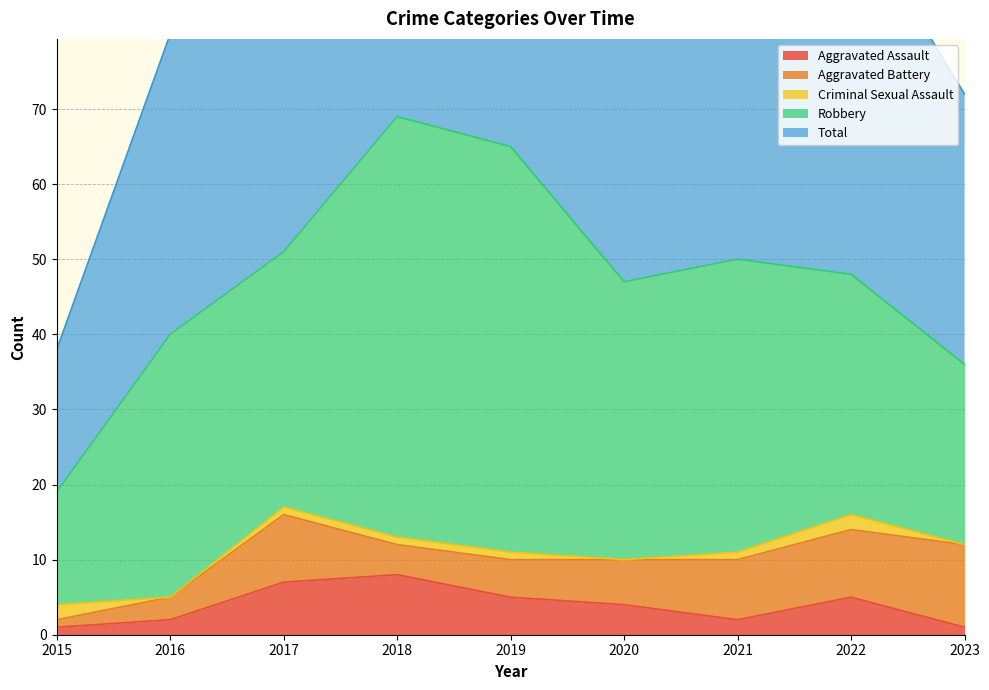

What are all the series names shown in the legend?

Aggravated Assault, Aggravated Battery, Criminal Sexual Assault, Robbery, Total